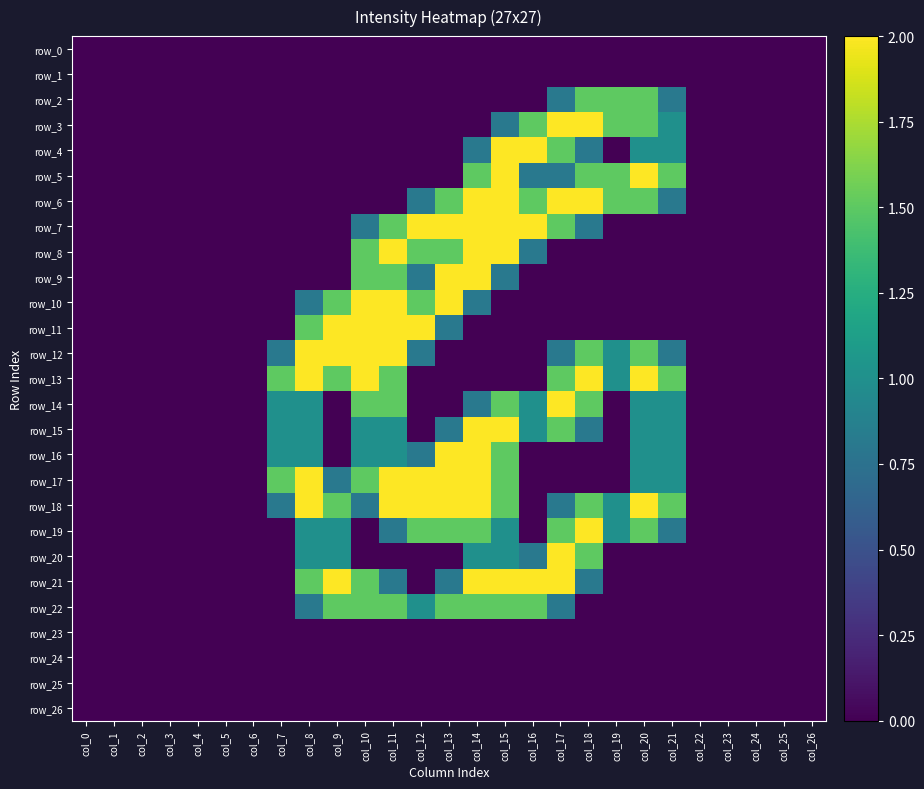

Is the value of row_2 at col_23 greater than the value of row_19 at col_5?

No